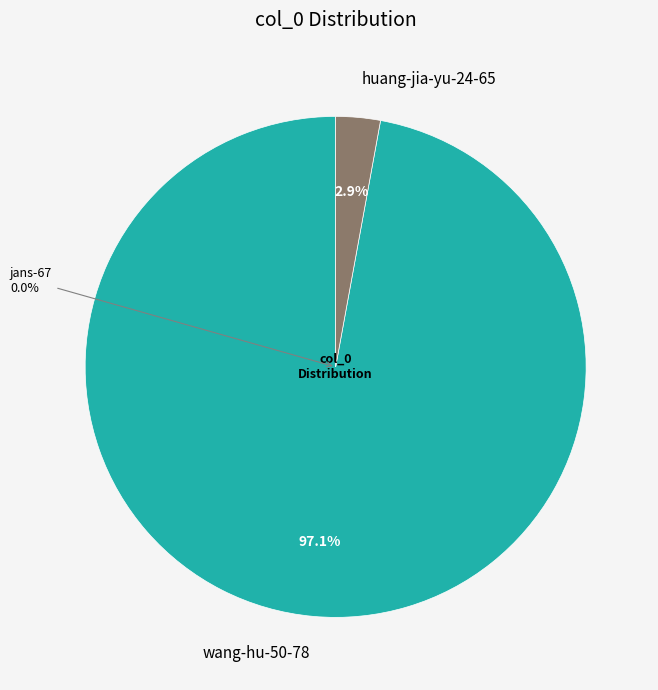

What is the change in value from jans-67 to wang-hu-50-78?

+406